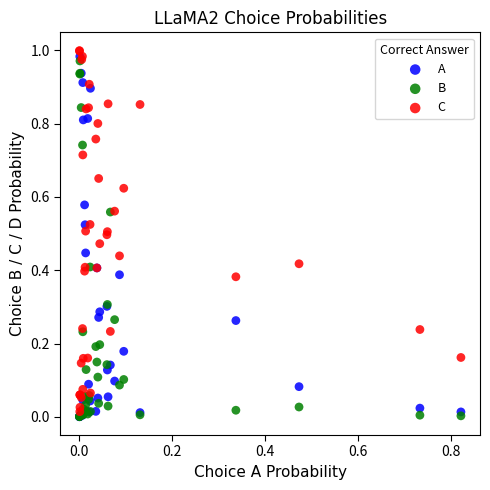

What are all the series names shown in the legend?

A, B, C